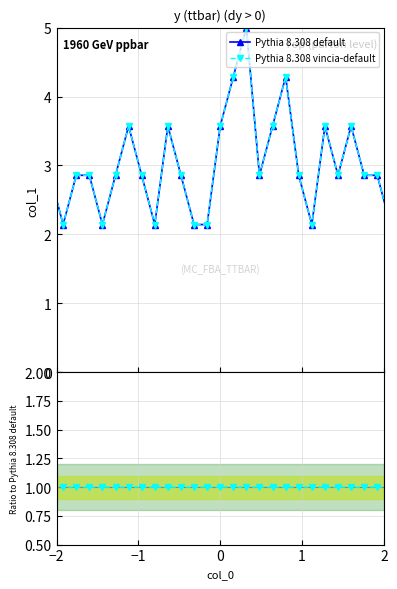

Does the chart display data point markers on the line(s)?

Yes